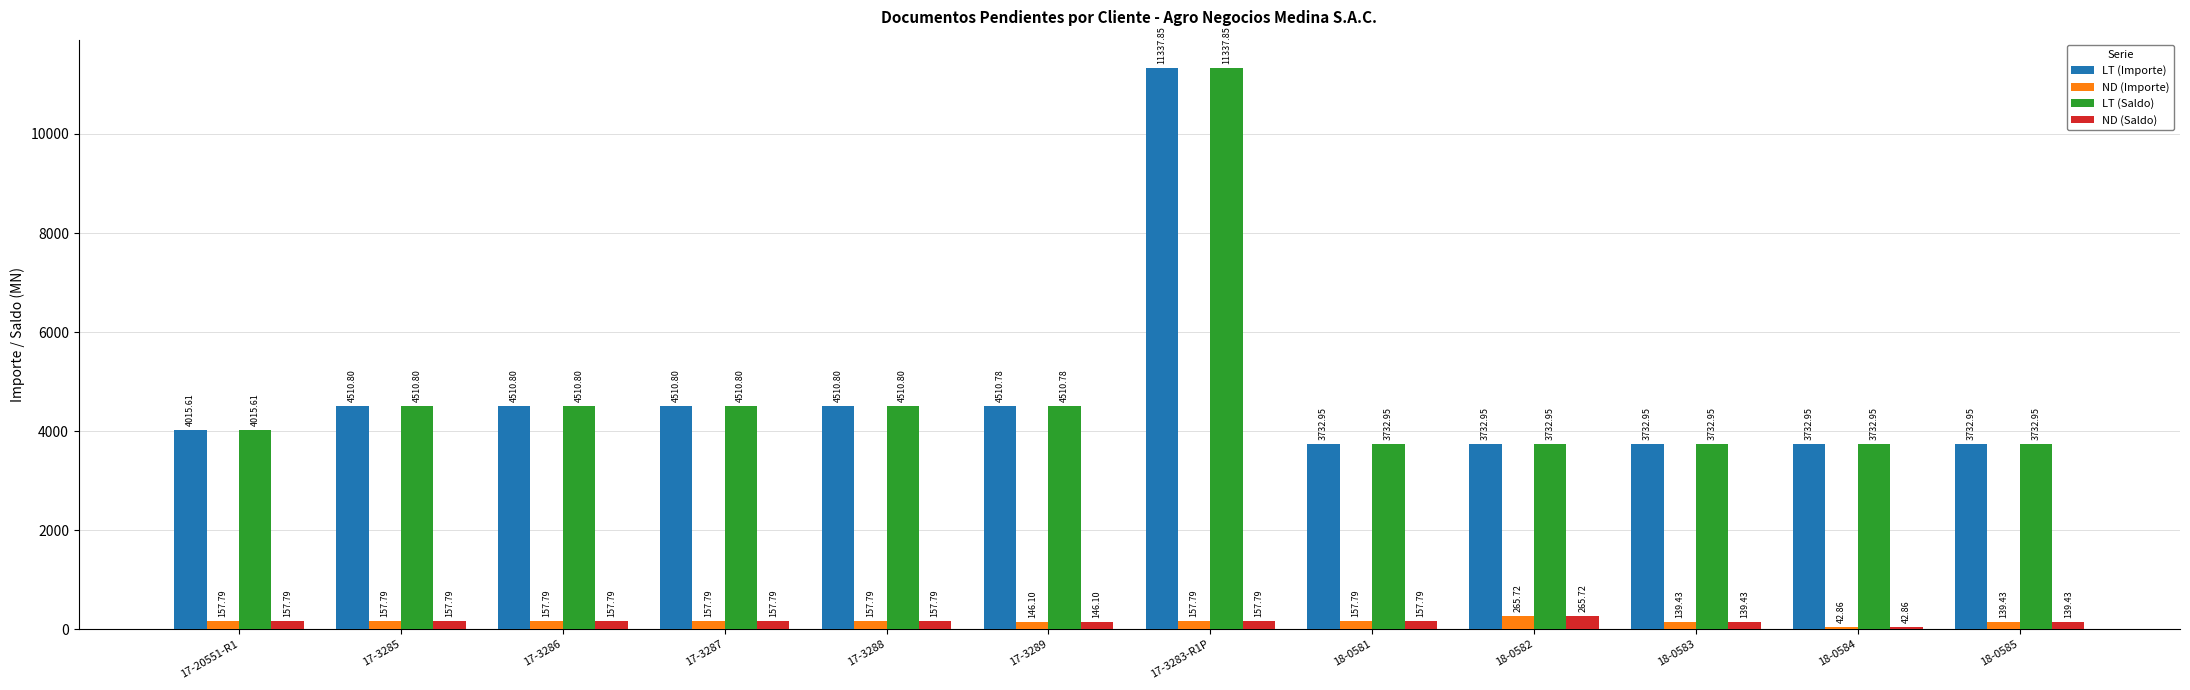

True or false: LT (Saldo) has a value of 4510.8 at 17-3287.

True